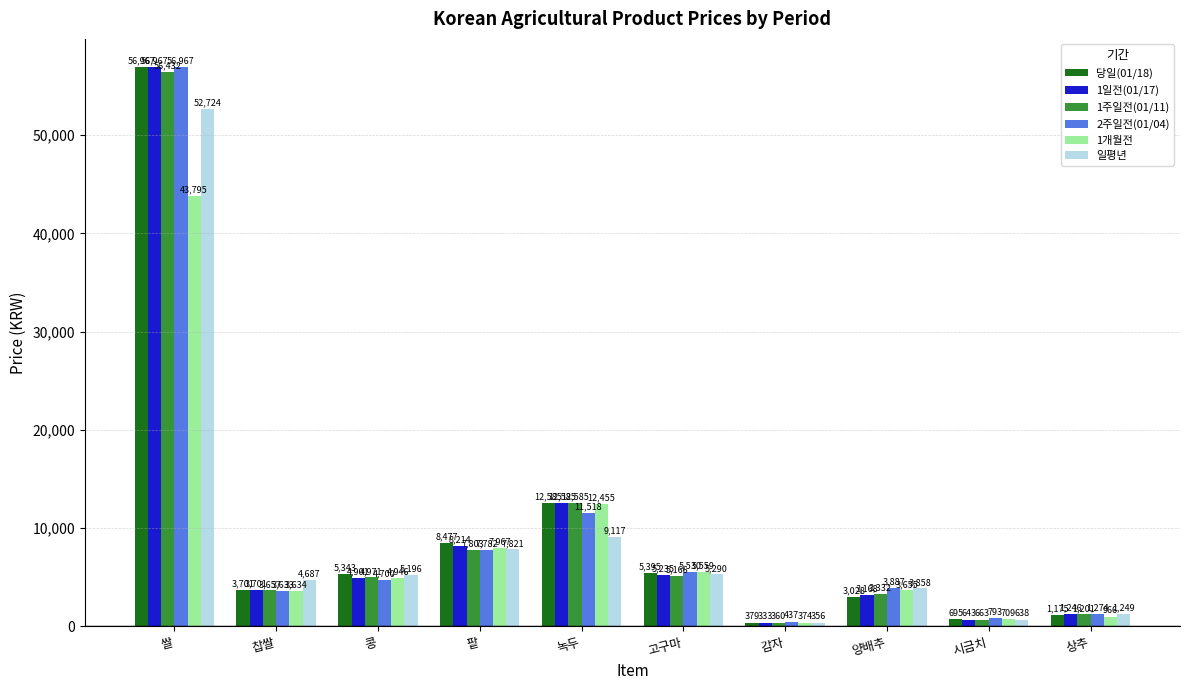

Which series changed the most between 콩 and 팥?

1일전(01/17)